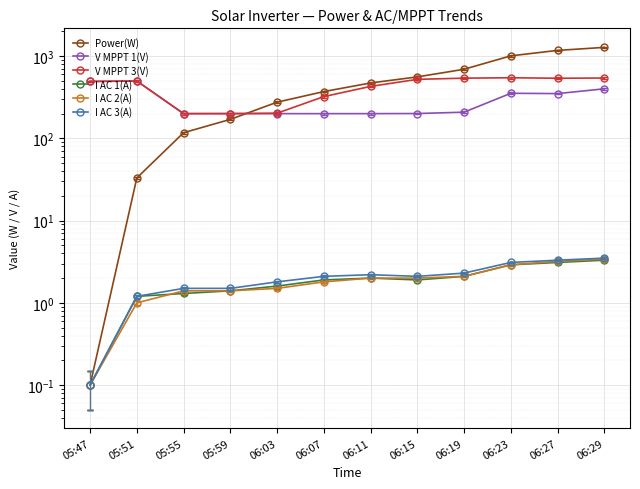

What is the total value across all series at 06:27?

2068.9